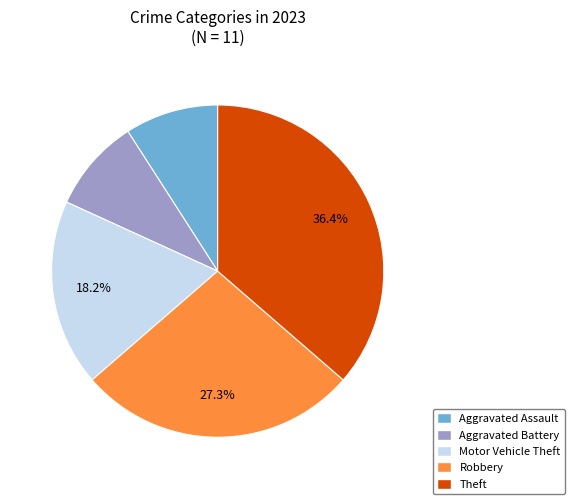

To the nearest percent, what is the combined percentage of Aggravated Battery and Theft?

45%